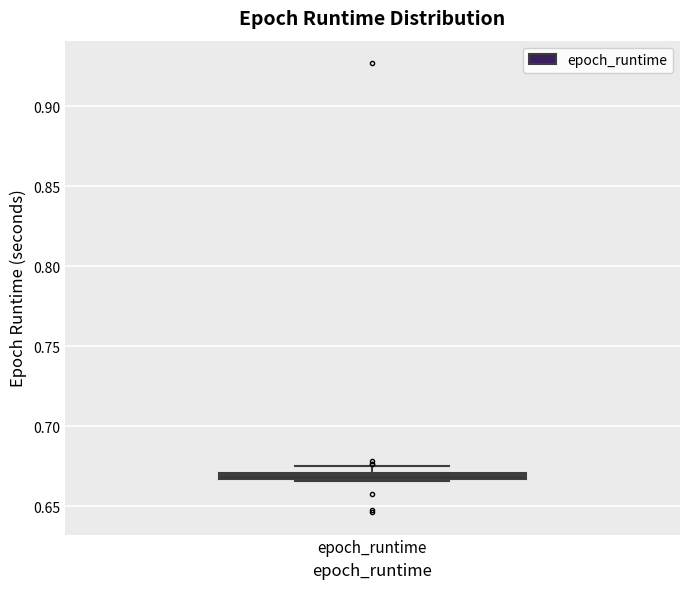

Where is the lower edge of the box for epoch_runtime on the y-axis? The values are not printed on the chart, so give them approximately, as read against the axis.

0.665